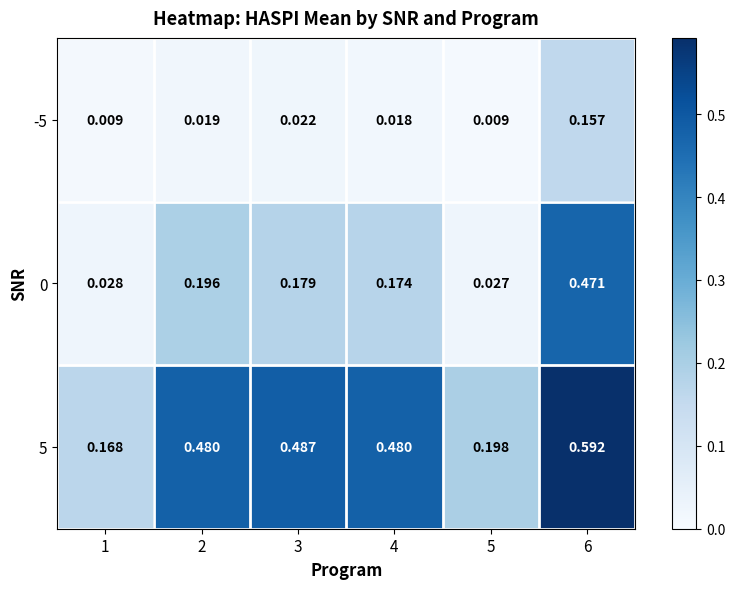

Between 3 and 4, which series saw the biggest shift?

5